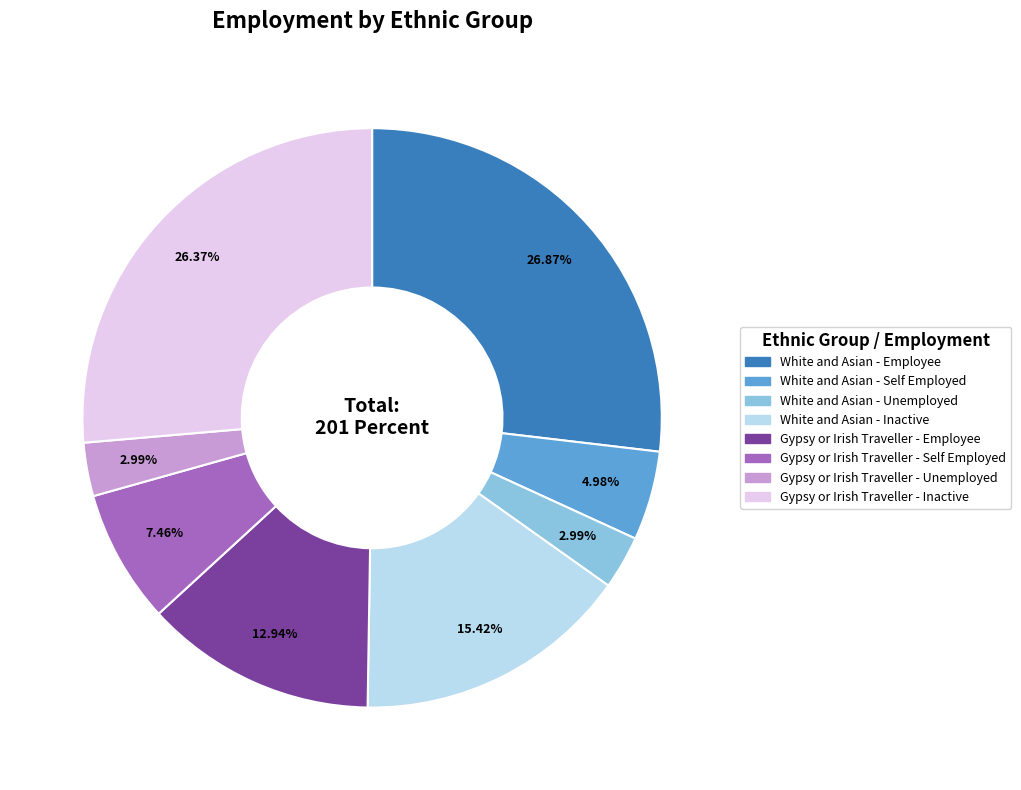

What percentage is the Gypsy or Irish Traveller - Unemployed slice, to the nearest percent?

3%